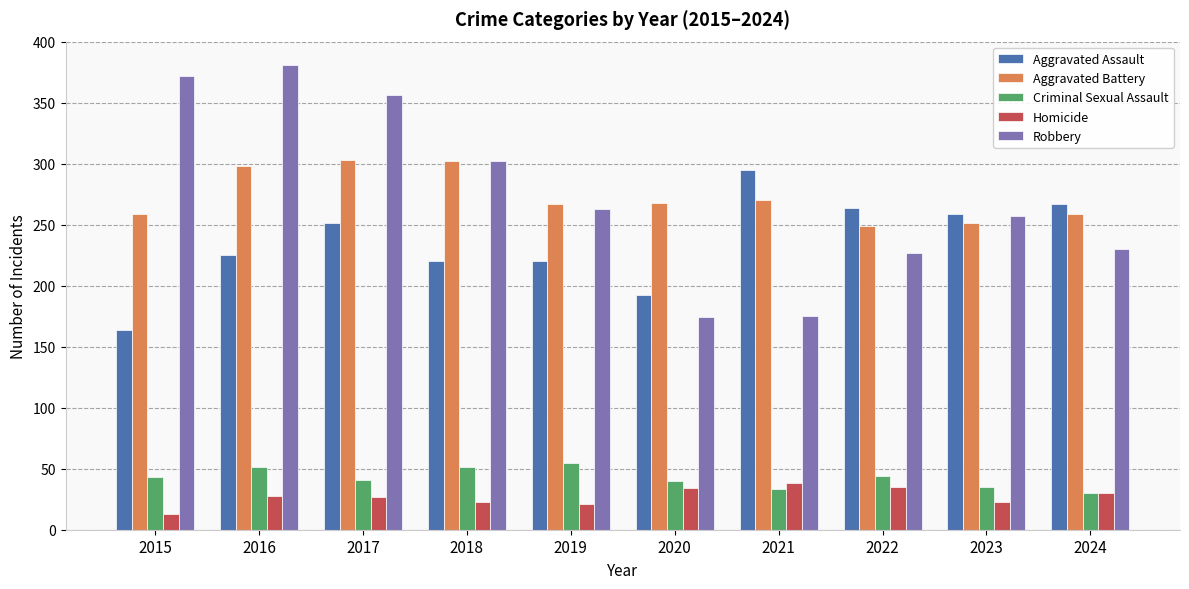

Is the value of Aggravated Assault at 2015 greater than the value of Homicide at 2016?

Yes